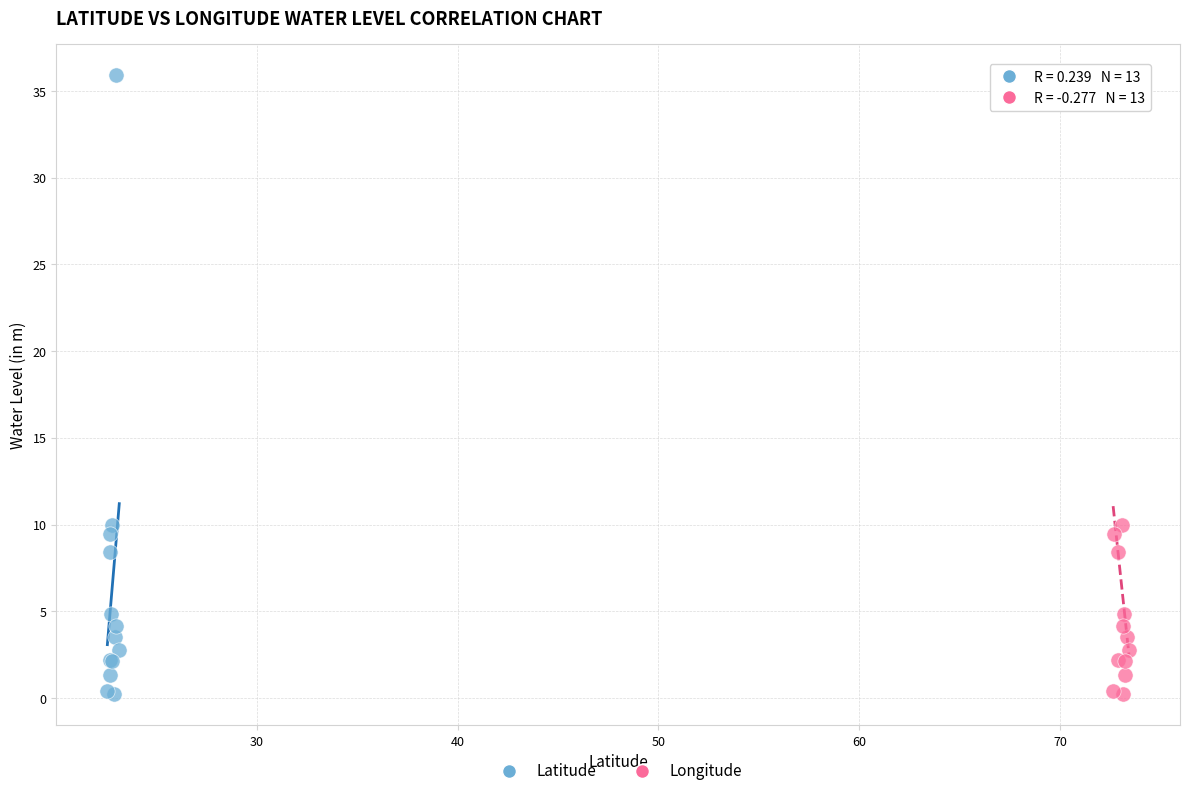

What are all the series names shown in the legend?

Latitude, Longitude